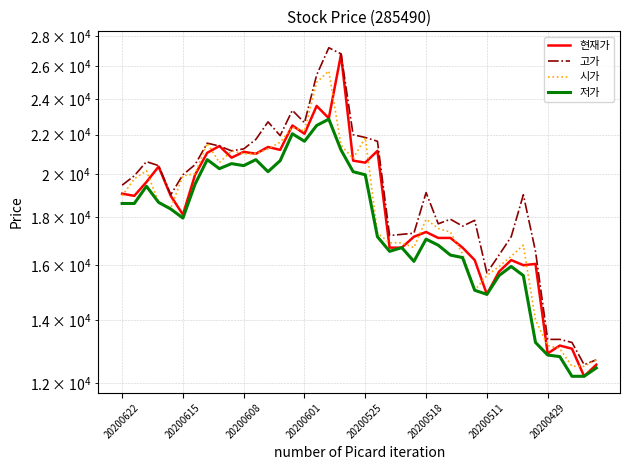

How many times do 현재가 and 시가 cross each other?

21